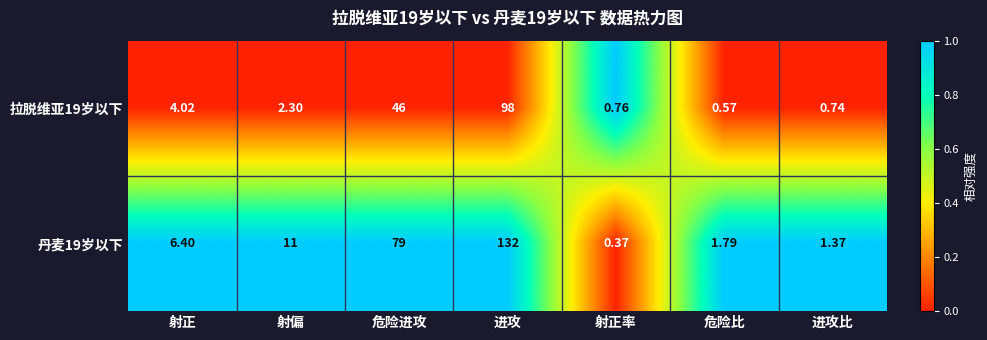

Which category has the lowest value across all series?

射正率